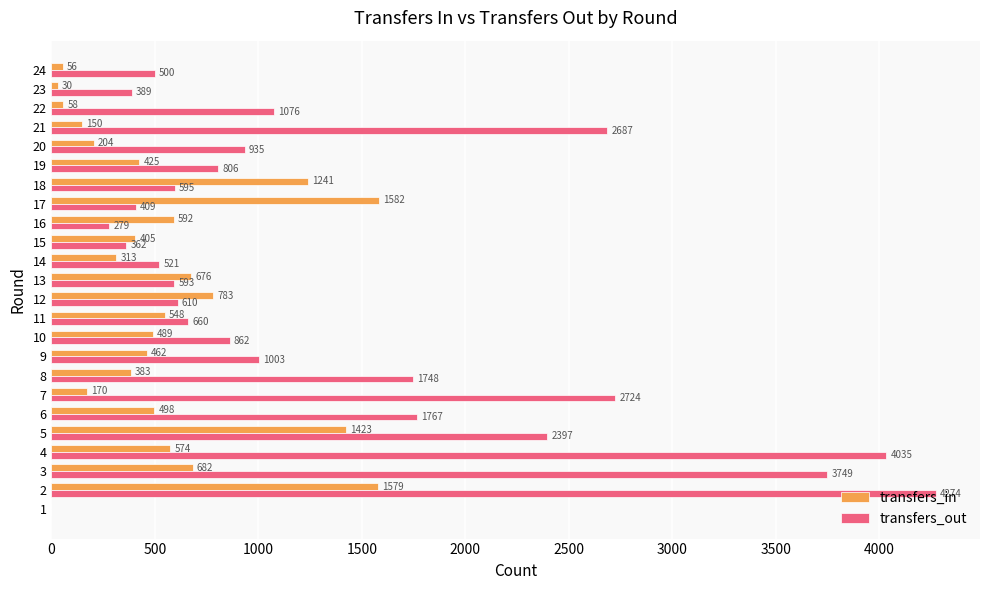

What is the sum of the transfers_in values at 15 and 13?

1081